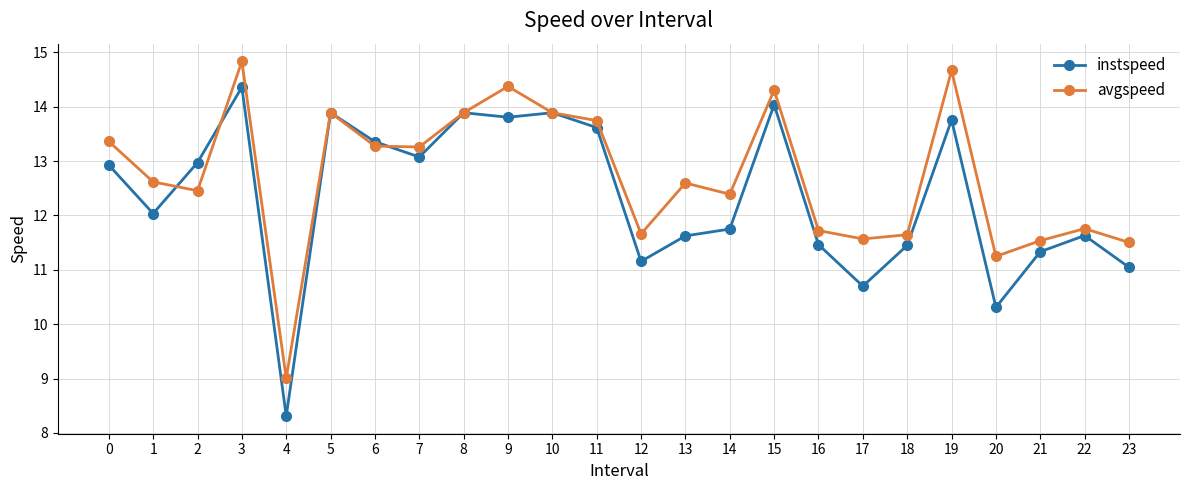

At which category is the sum across all series the highest?

3